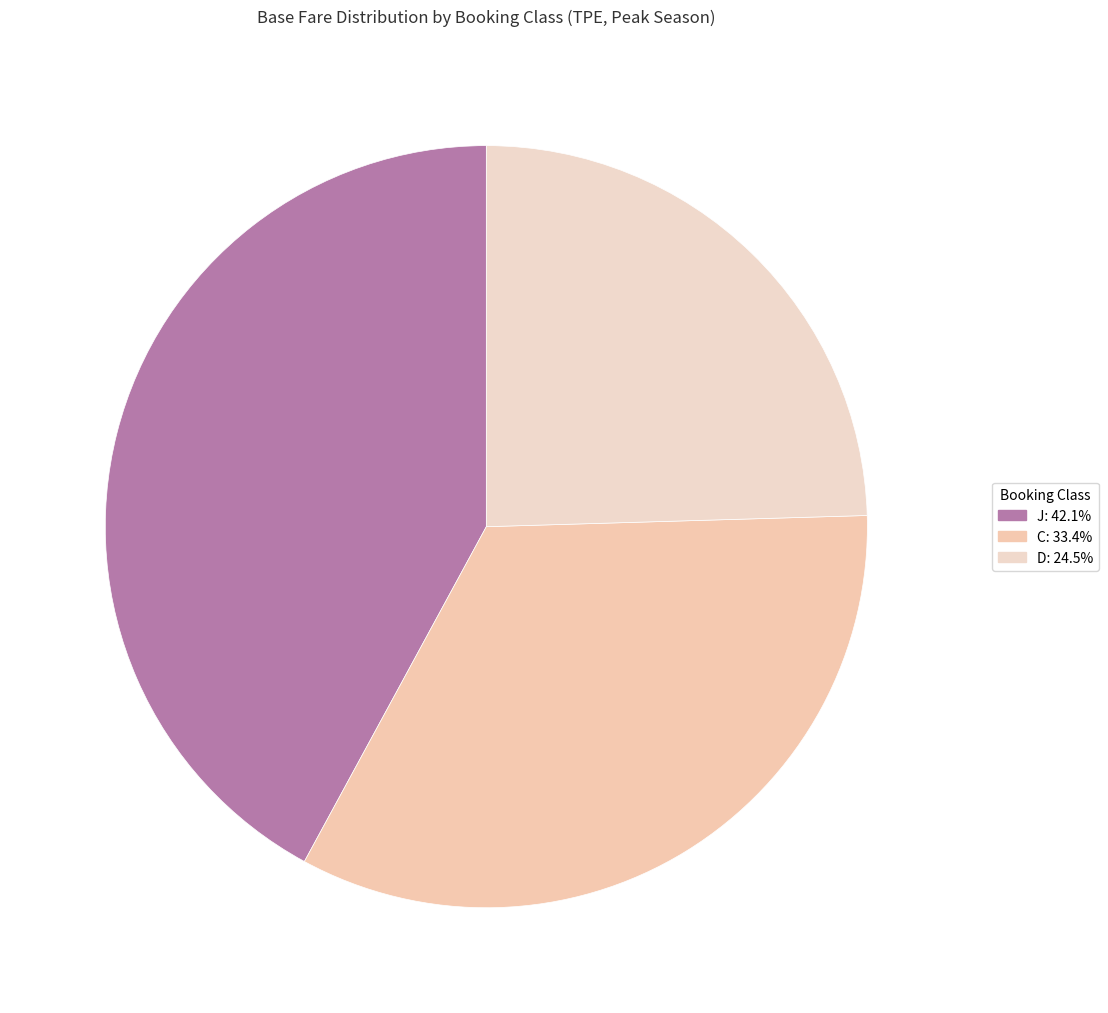

To the nearest percent, what percentage of the pie is D?

25%